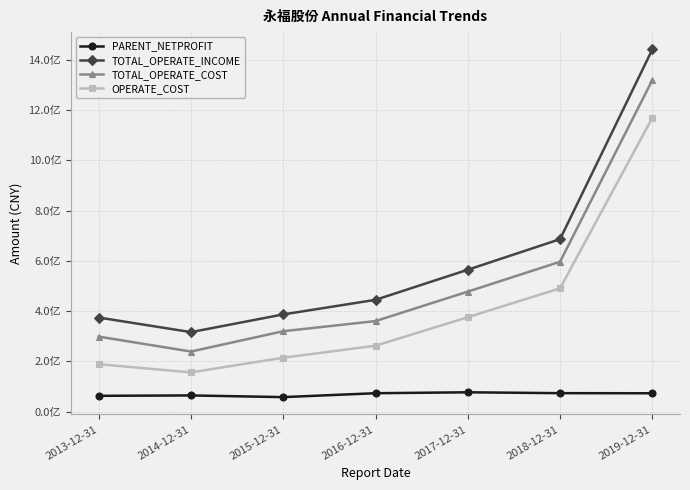

What are all the series names shown in the legend?

PARENT_NETPROFIT, TOTAL_OPERATE_INCOME, TOTAL_OPERATE_COST, OPERATE_COST